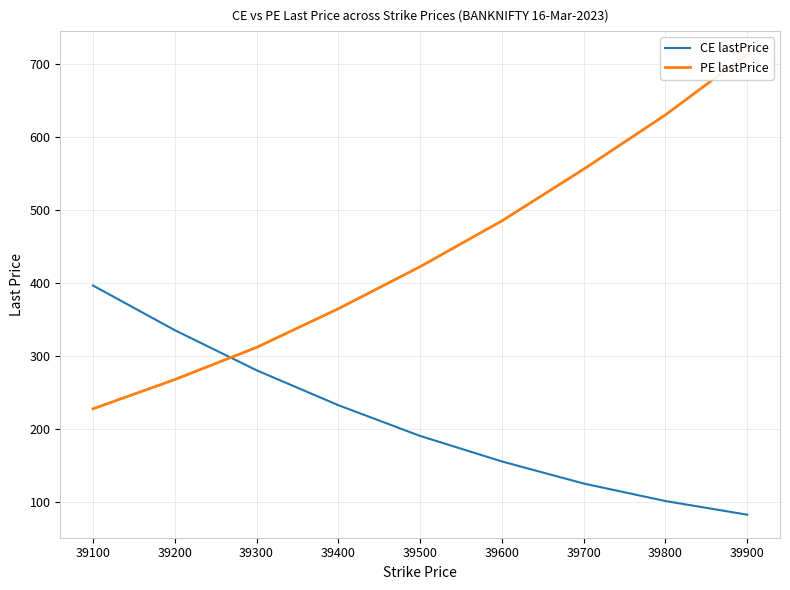

What is the minimum value shown in the chart?

83.2